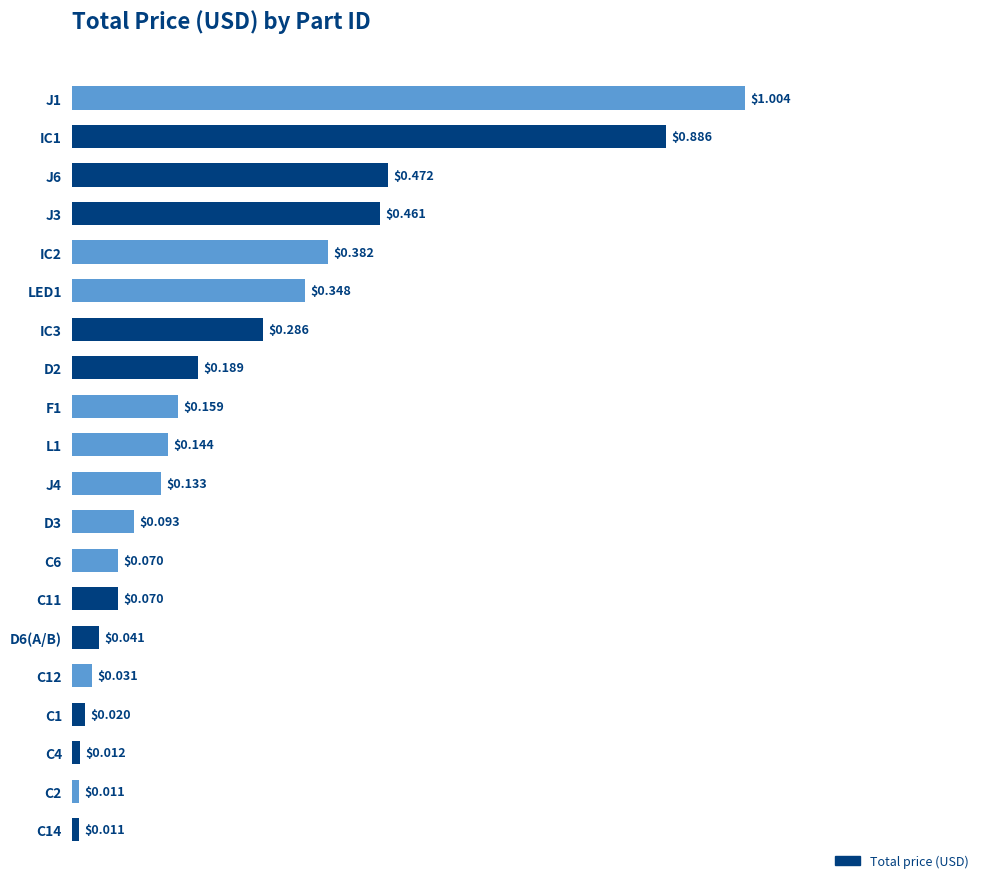

Between IC2 and D3, which is larger?

IC2